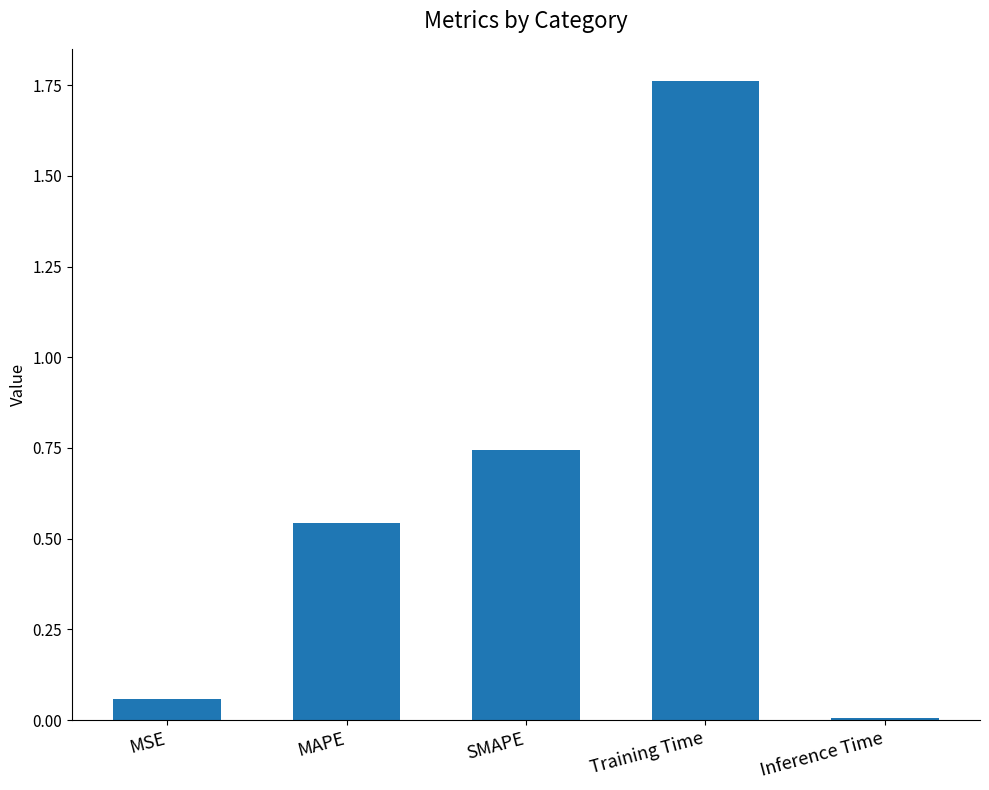

Which label corresponds to the largest value in the chart?

Training Time